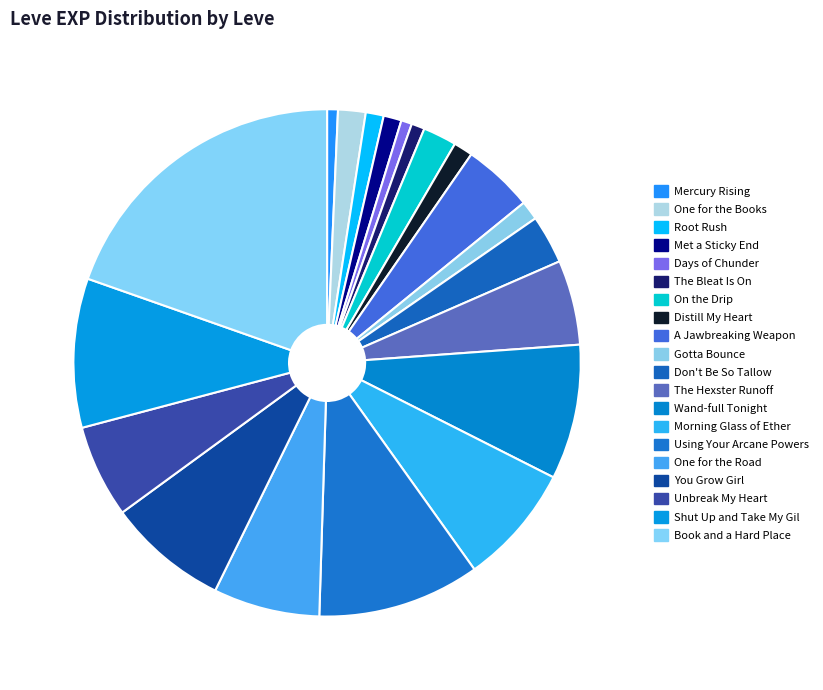

How many segments does this pie chart have?

20